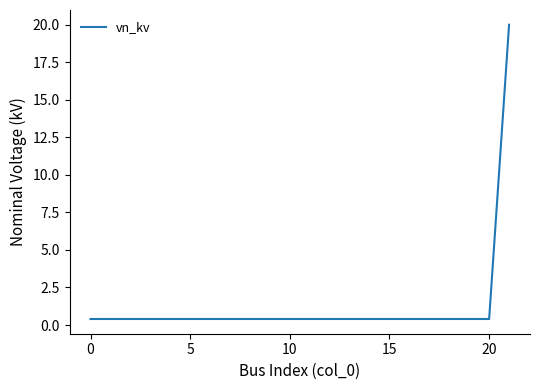

What is the greatest value displayed?

20.0